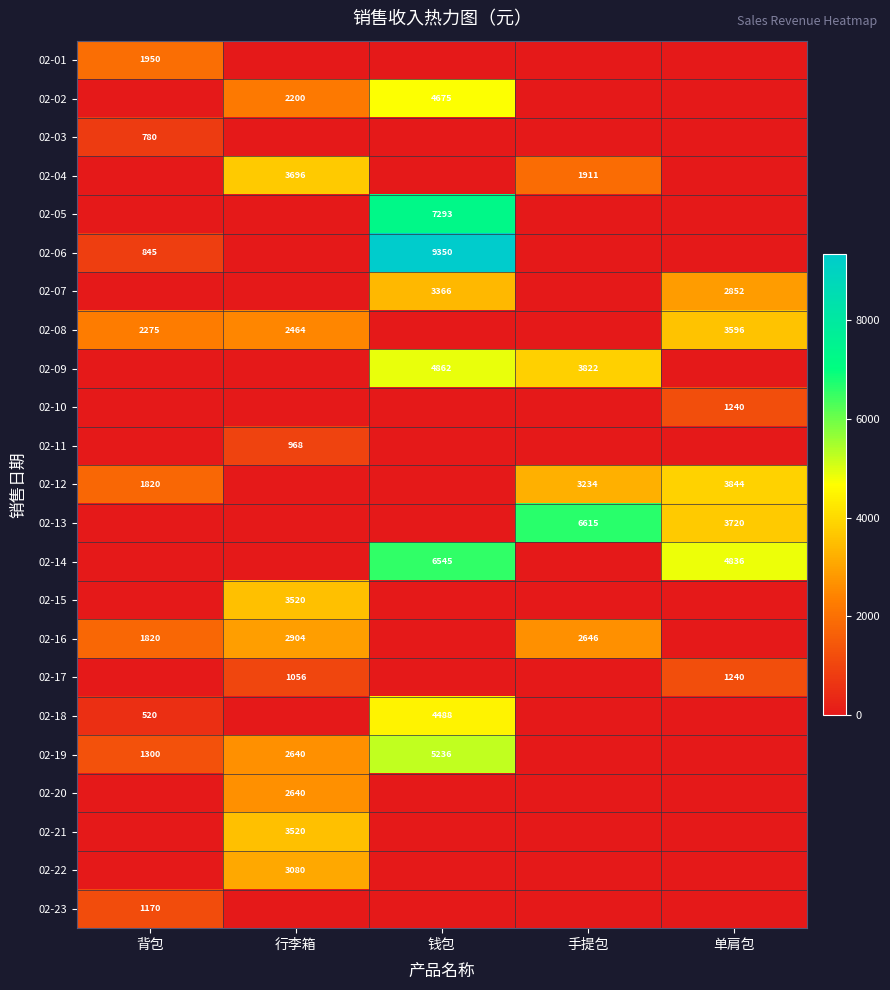

Is it true that 02-19 equals 2634 at 钱包?

False